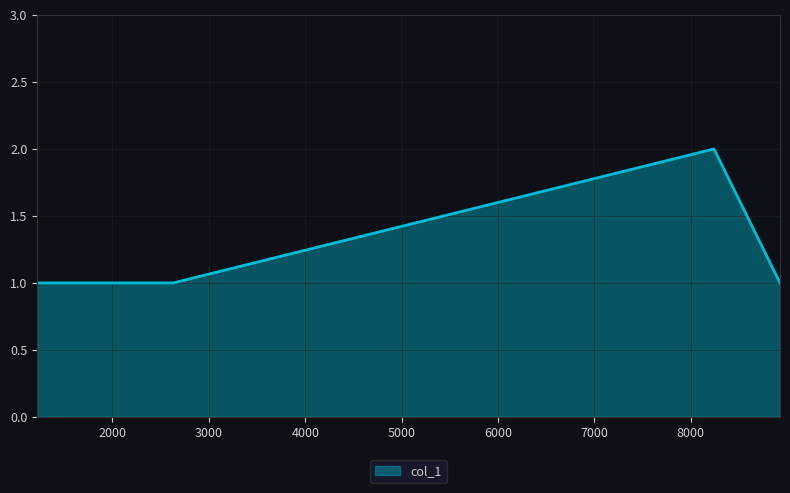

What is the sum of all values?

5